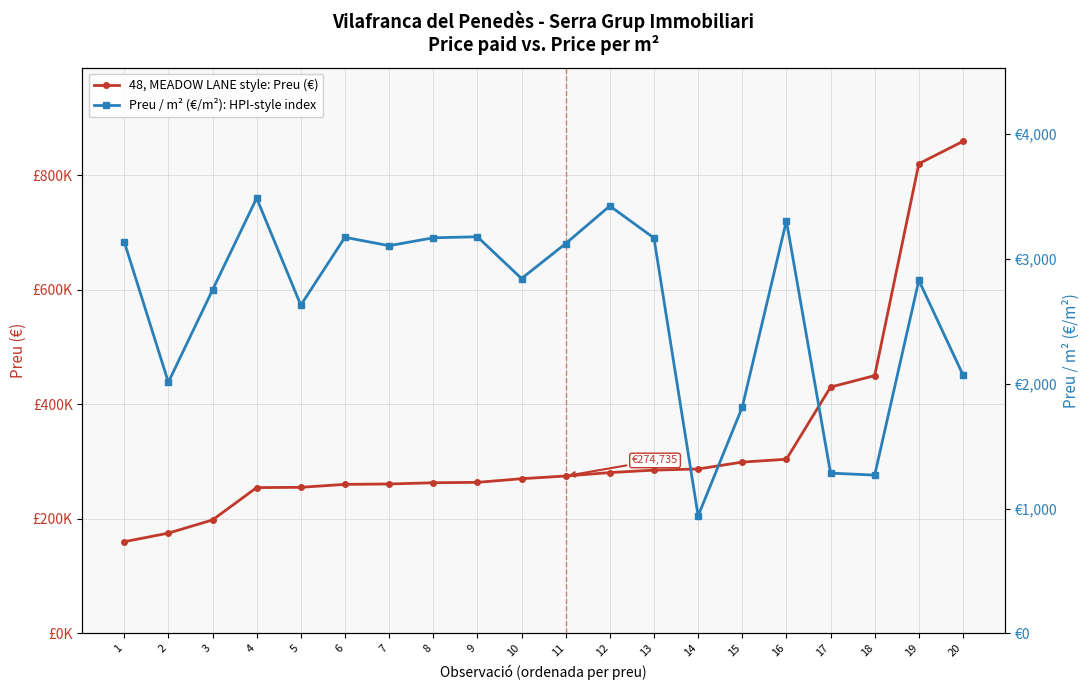

Which has a higher value, 3 or 18?

18